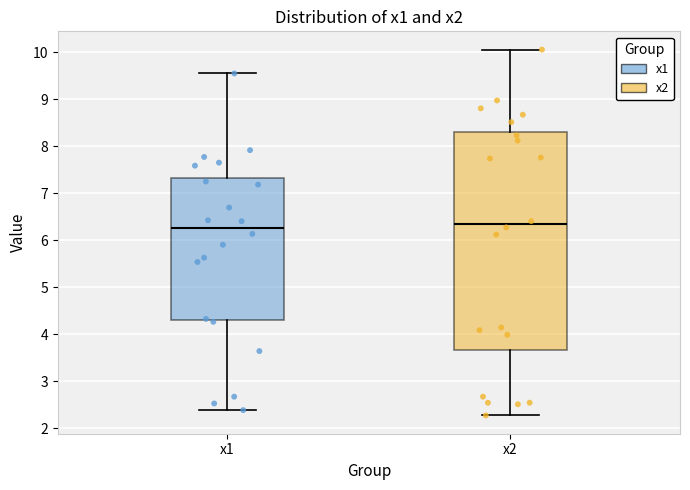

Reading left to right, transcribe this box plot: for each box, give where its median line is, the range the box spans, and where its two whiskers end, as read against the y-axis. The values are not printed on the chart, so give them approximately, as read against the axis.

x1: median 6.3, box 4.3 to 7.3, whiskers 2.4 to 9.6
x2: median 6.3, box 3.7 to 8.3, whiskers 2.3 to 10.1